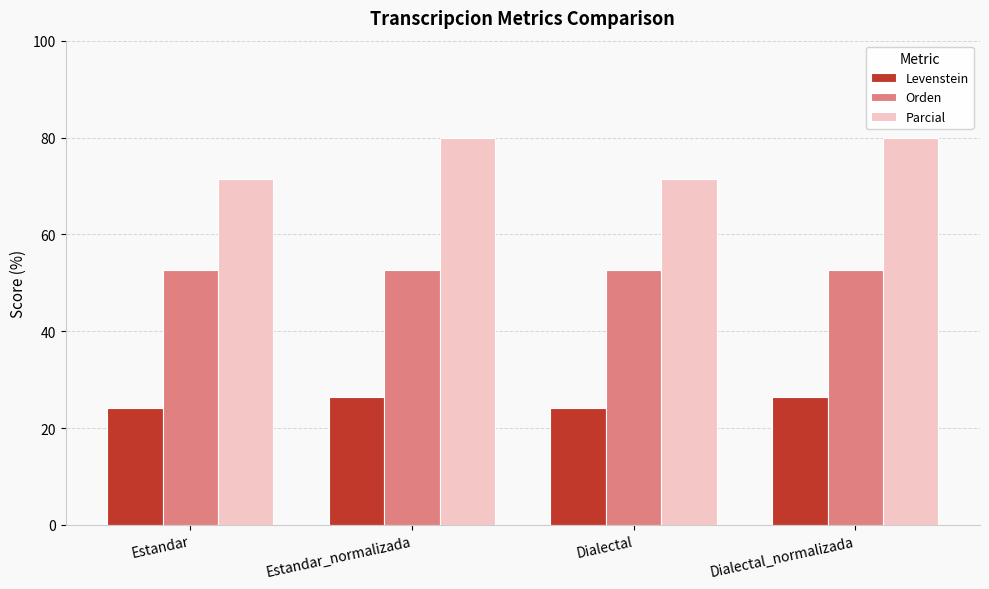

Which series has the largest total across all categories?

Parcial